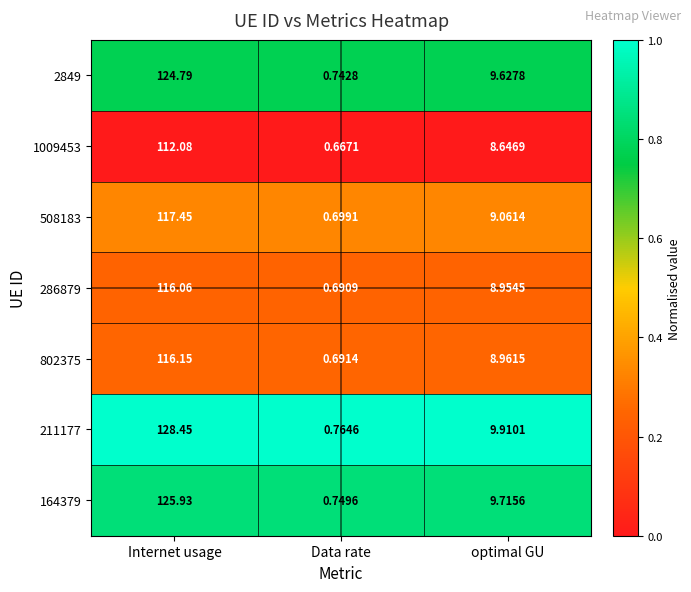

List the series in order of their peak value, highest first.

211177, 164379, 2849, 508183, 802375, 286879, 1009453